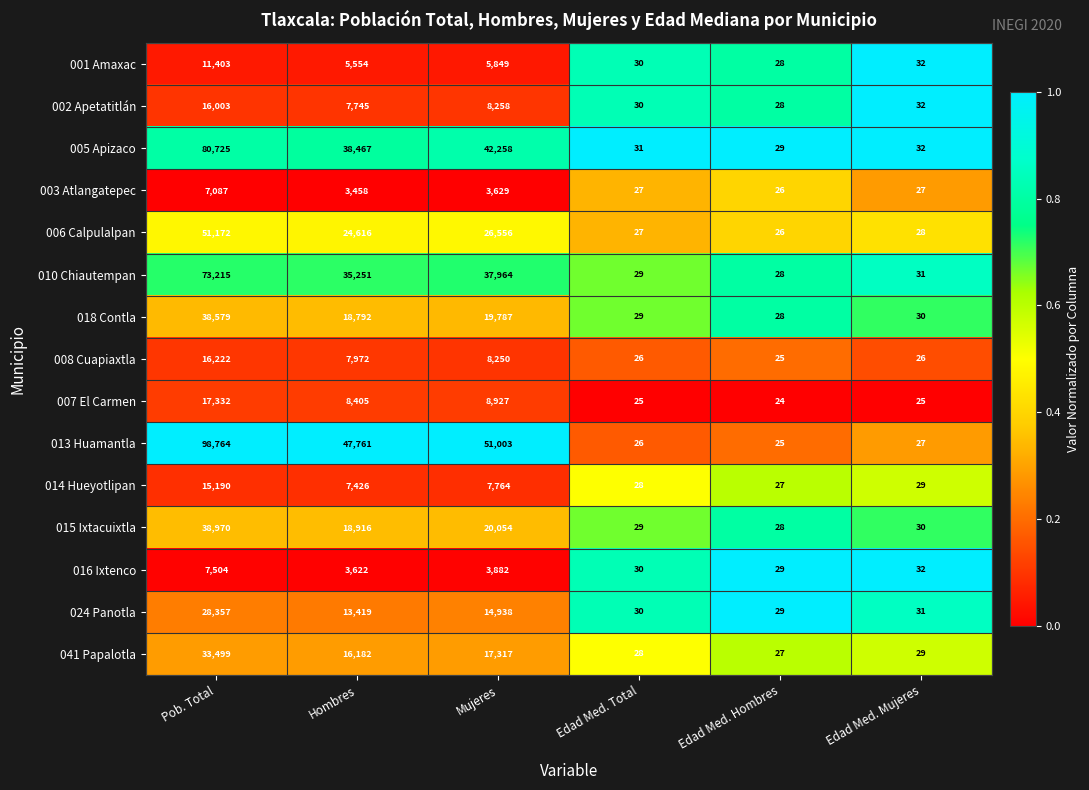

Which label corresponds to the largest value in the chart?

Pob. Total